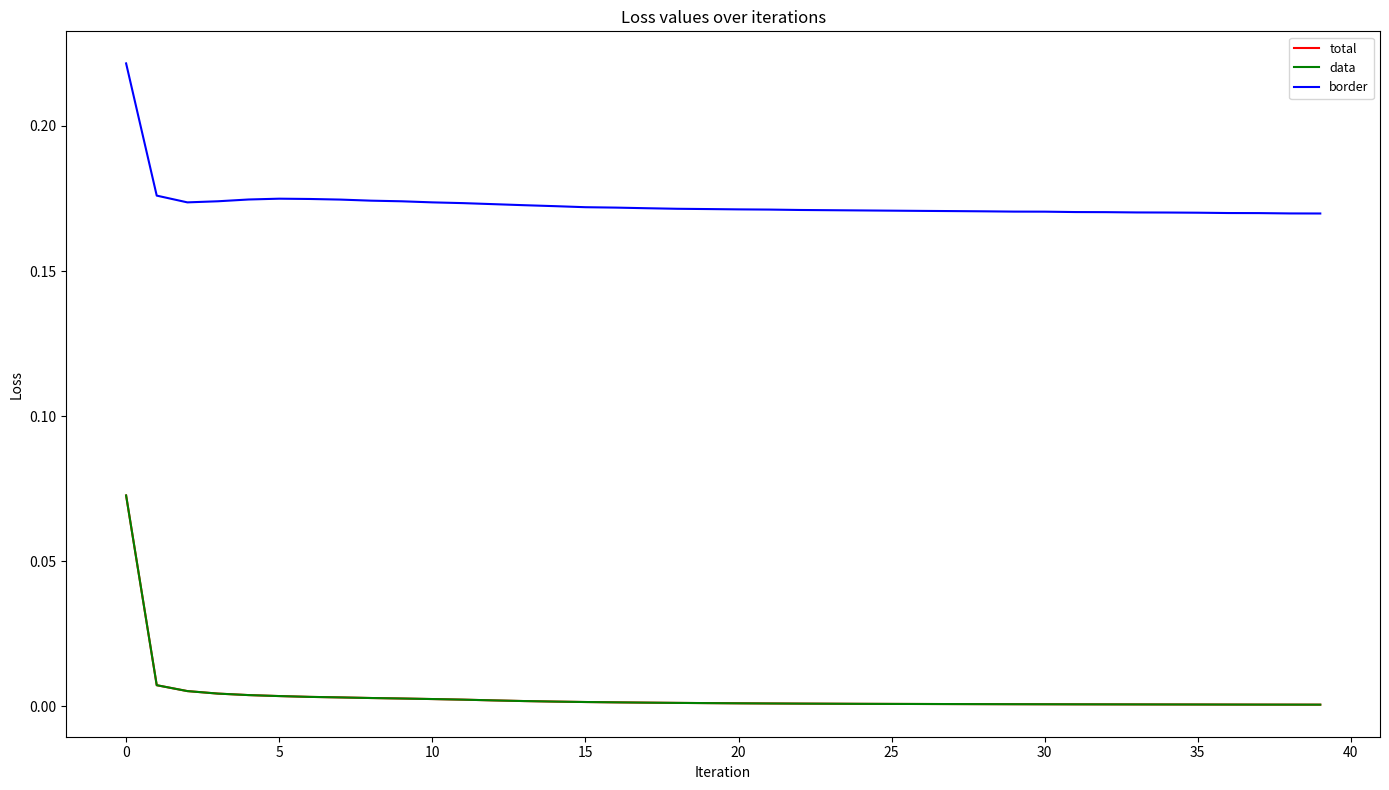

Does the chart have visible grid lines?

No